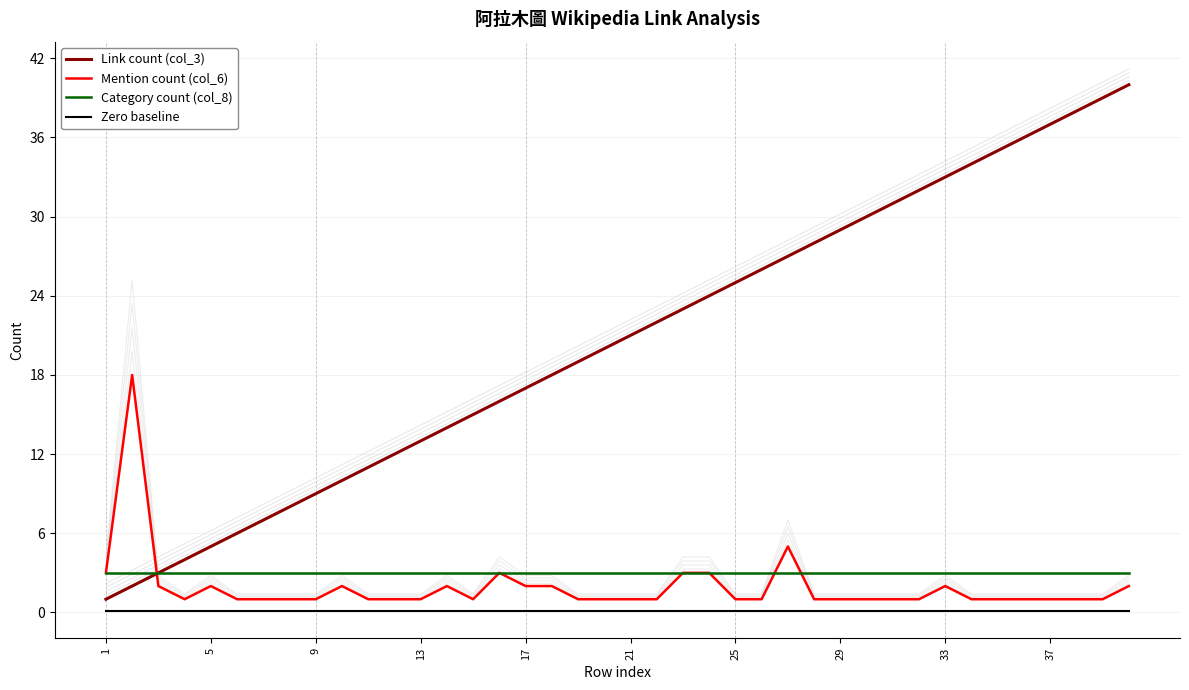

True or false: Zero baseline has more than 2 interior local peaks.

False